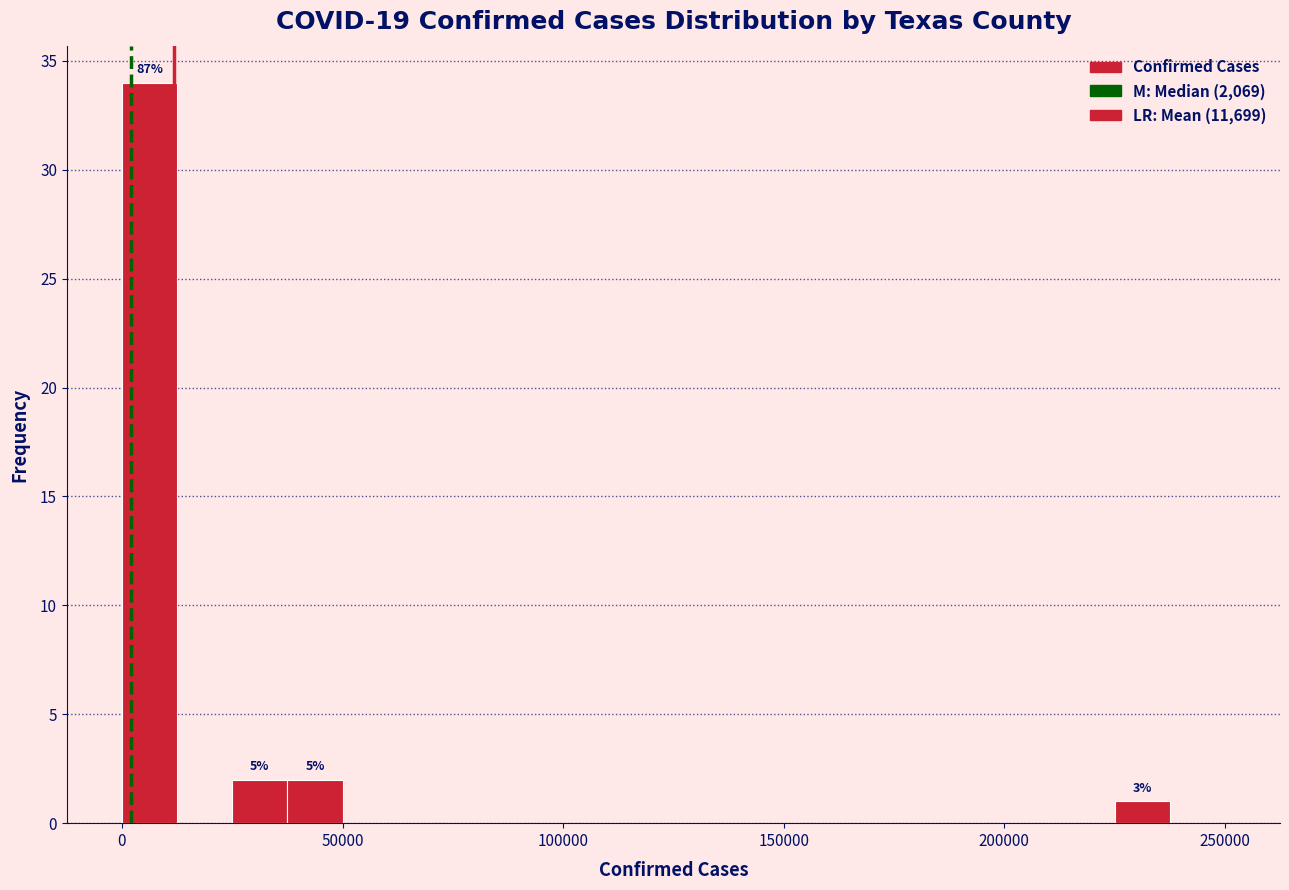

Around what value on the x-axis is the tallest bar? Give the approximate position of its centre, as read against the axis.

5000